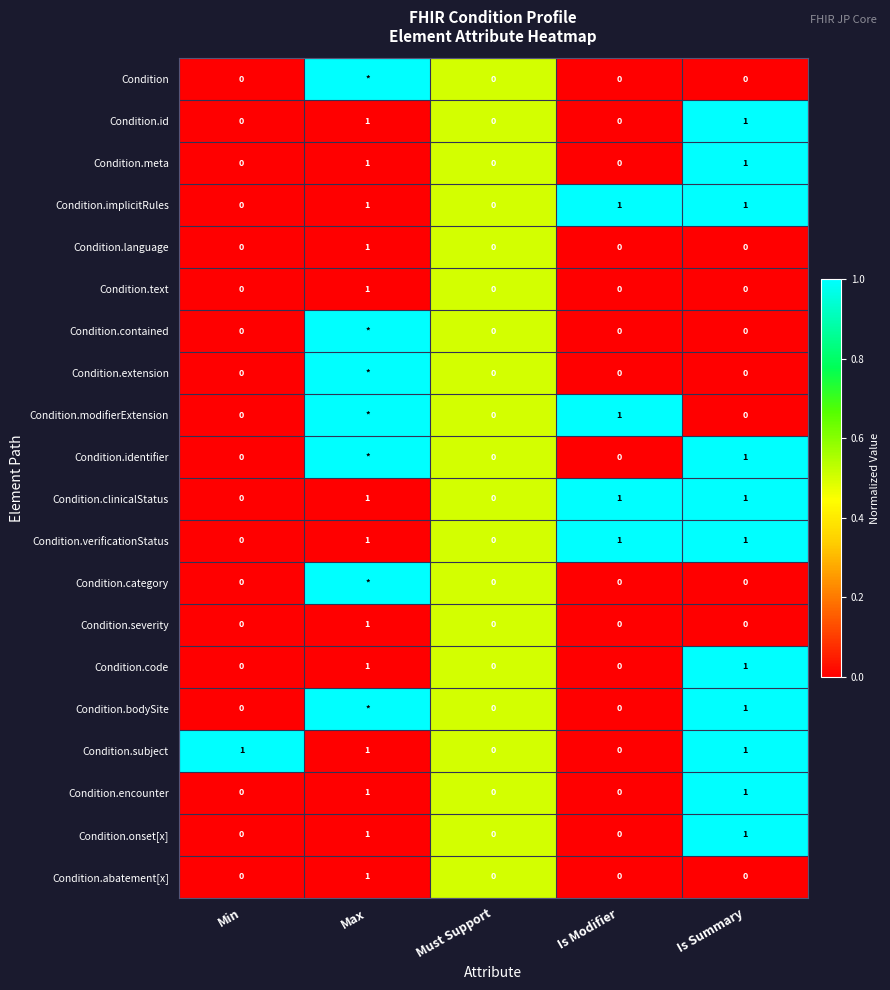

The Condition.text series shows 0 at Is Modifier. True or false?

True